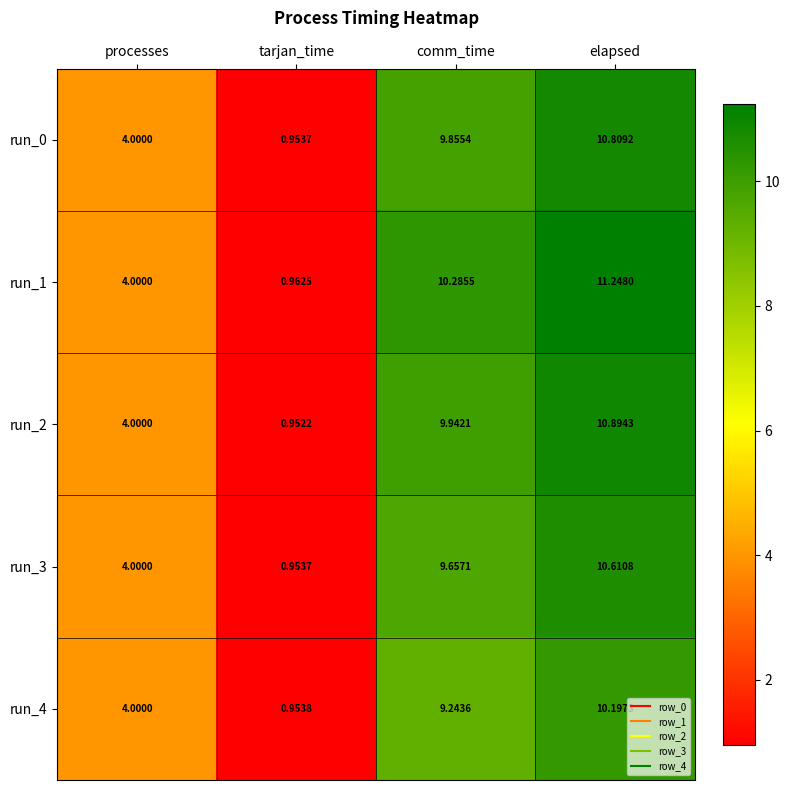

At which label does run_1 reach its peak?

elapsed